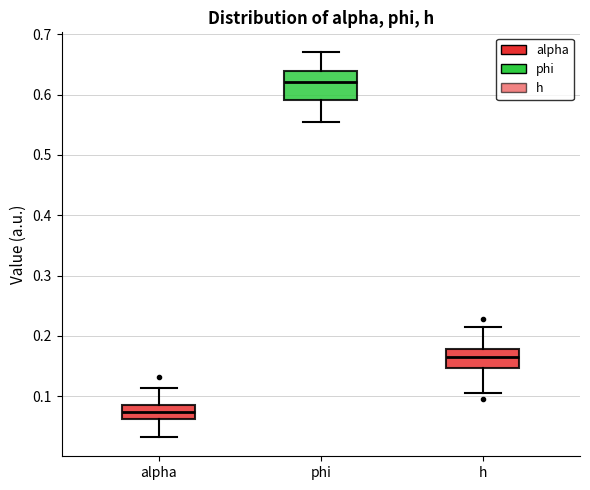

Where does the median line of the box for h sit on the y-axis? The values are not printed on the chart, so give them approximately, as read against the axis.

0.17